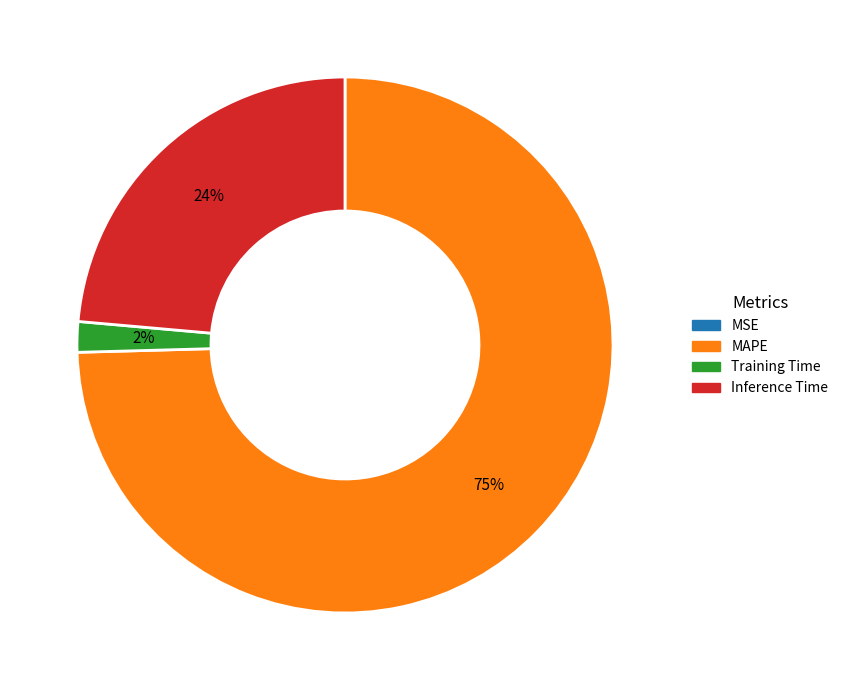

To the nearest percent, what is the combined percentage of Inference Time and MAPE?

98%